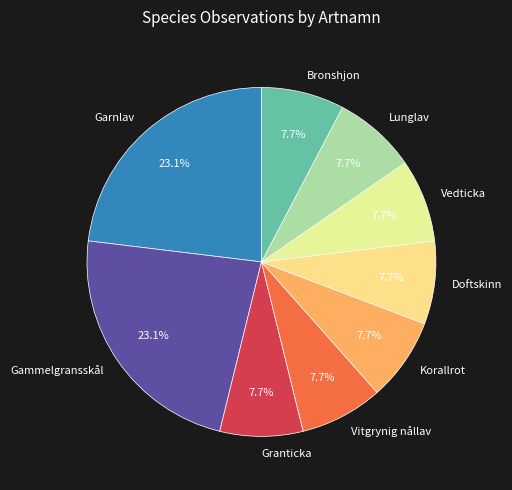

To the nearest percent, what is the combined percentage of Vitgrynig nållav and Garnlav?

31%